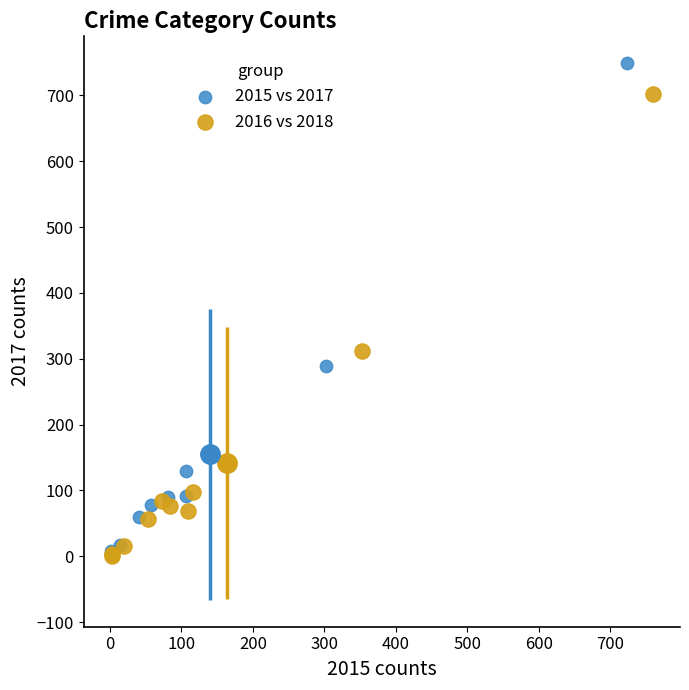

Which series reaches the maximum Y coordinate?

2015 vs 2017